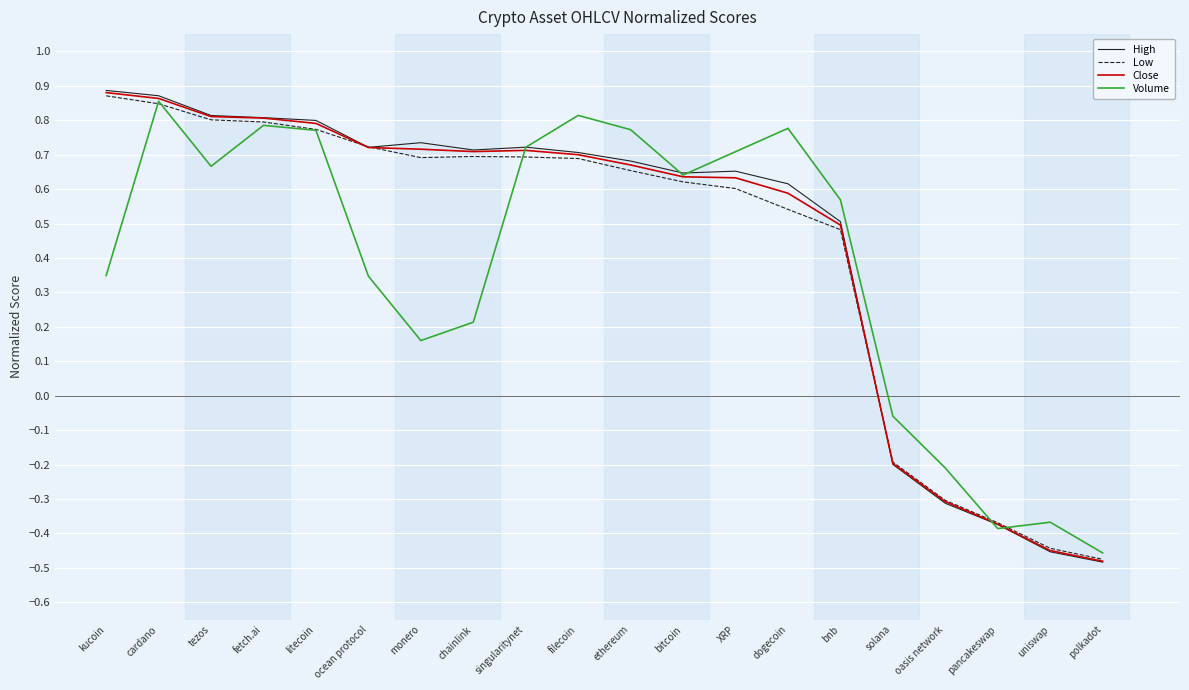

How many lines are shown in the chart?

4